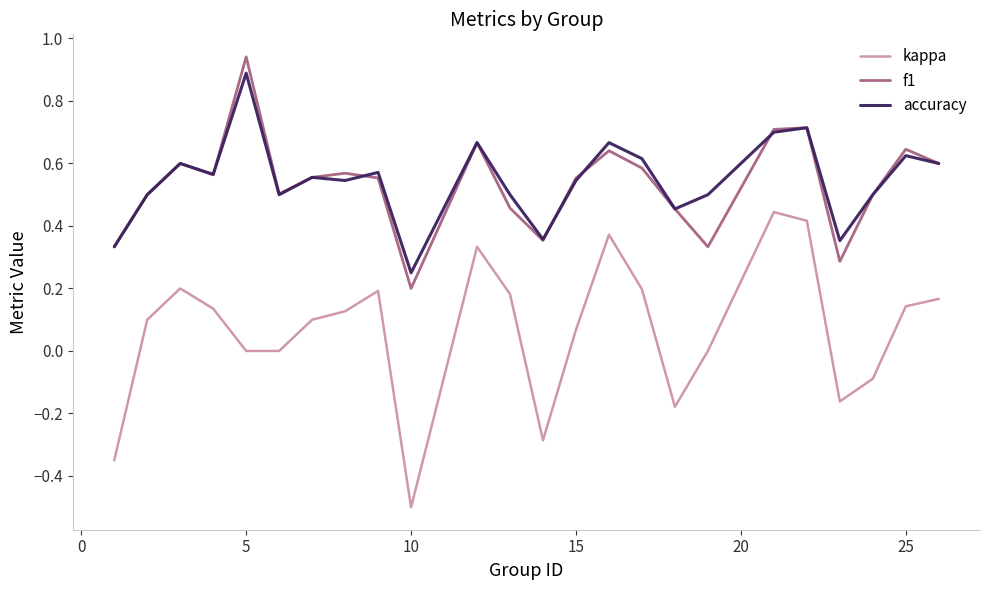

What is the smallest value displayed?

-0.5